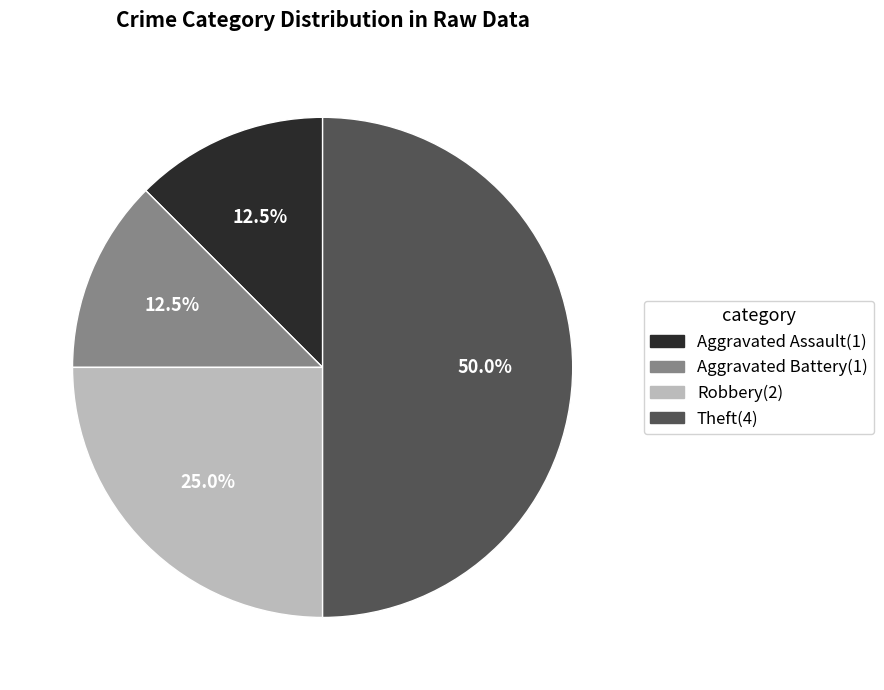

How many segments does this pie chart have?

4